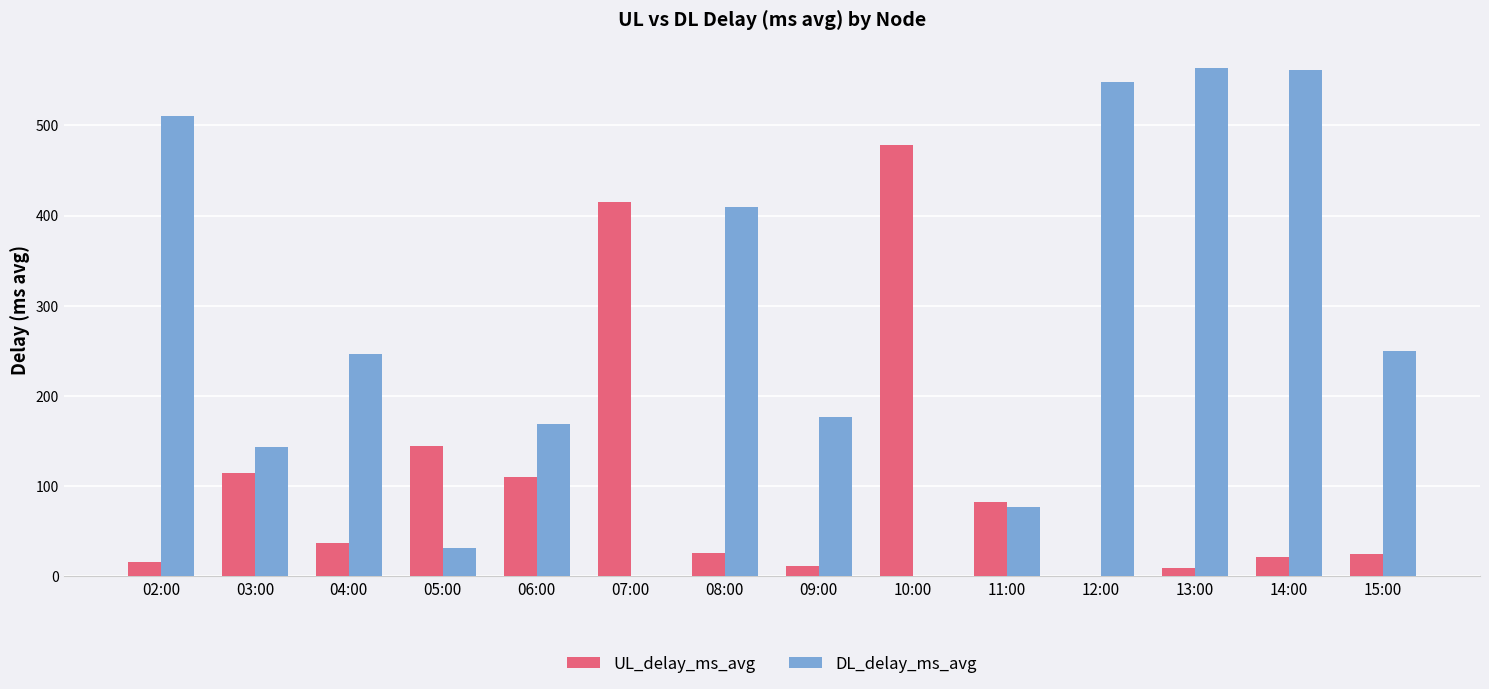

What is the average value of the UL_delay_ms_avg series?

106.5